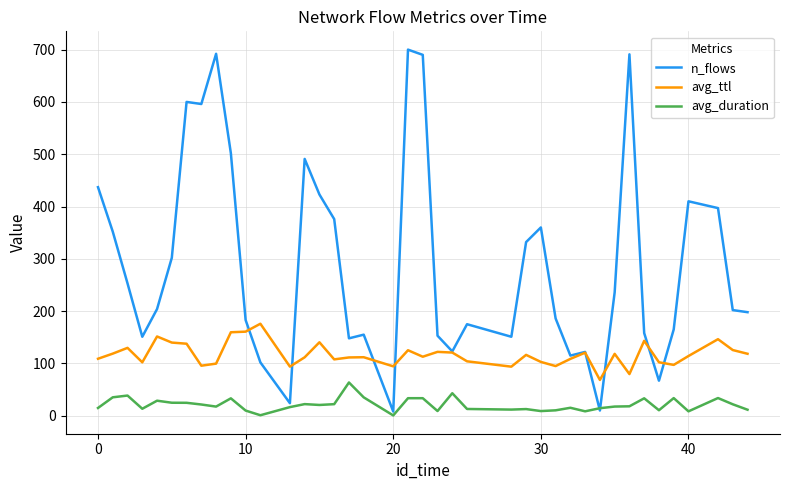

Rank the series by their average value, from lowest to highest.

avg_duration, avg_ttl, n_flows